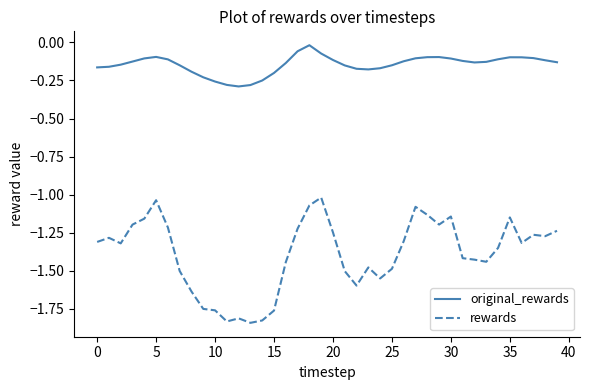

True or false: rewards and original_rewards intersect in this chart.

False